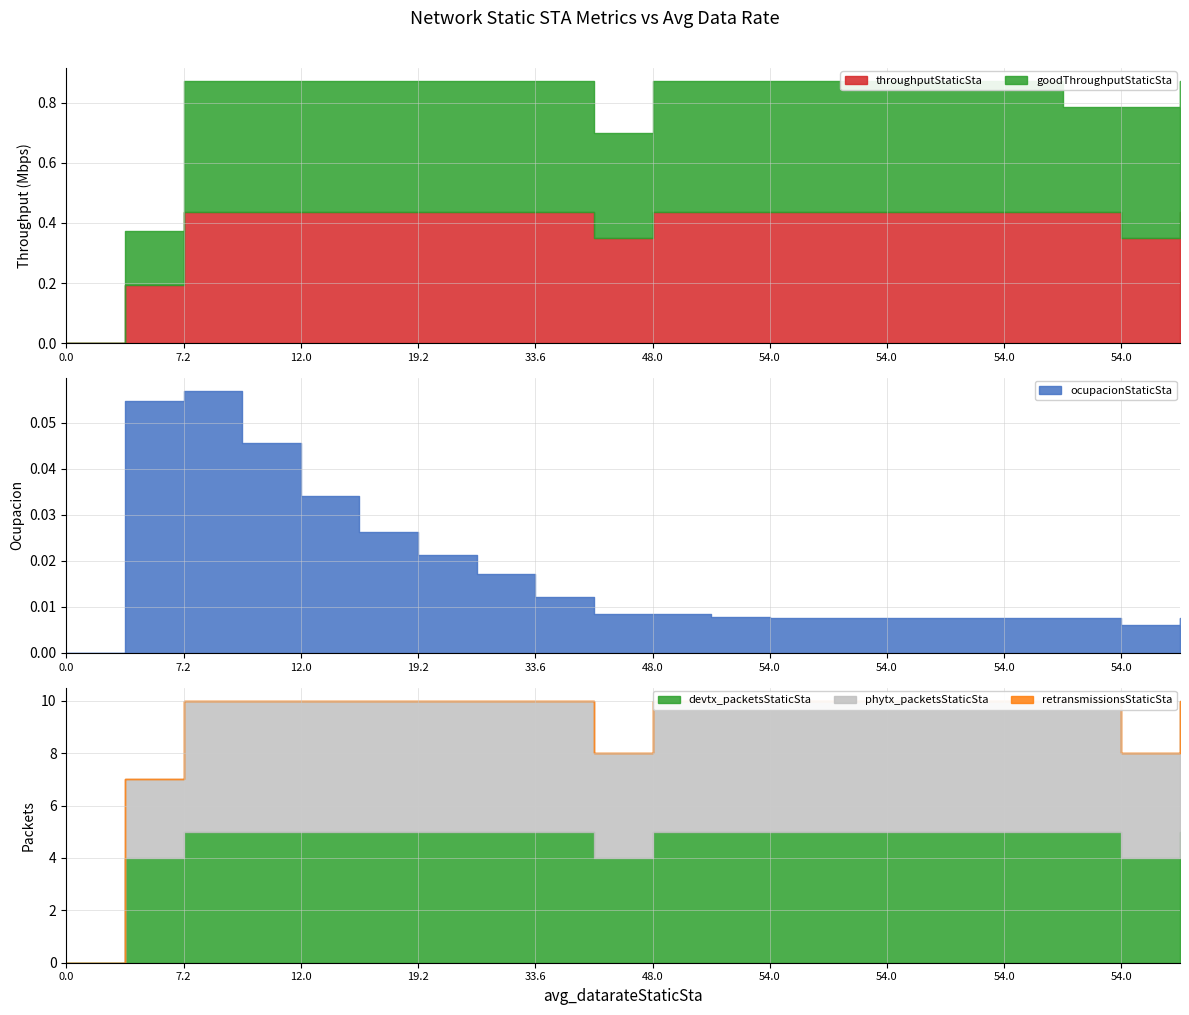

The ocupacionStaticSta series shows 0.0 at 0.0. True or false?

False